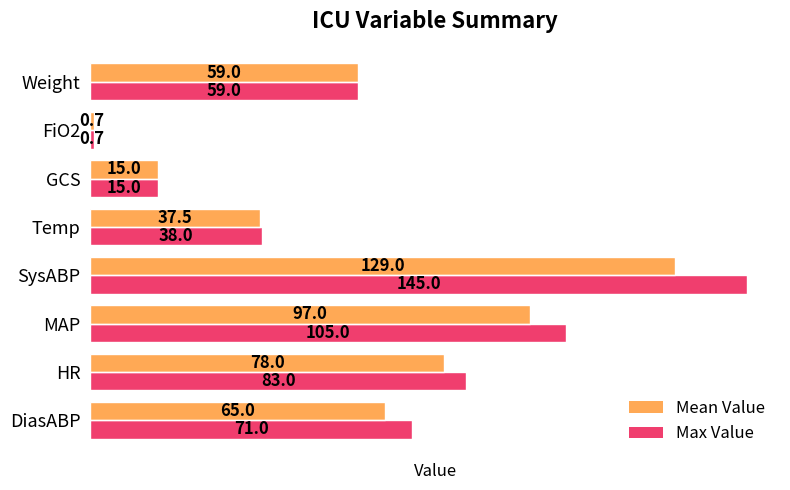

Which category has the lowest value in the Max Value series?

FiO2